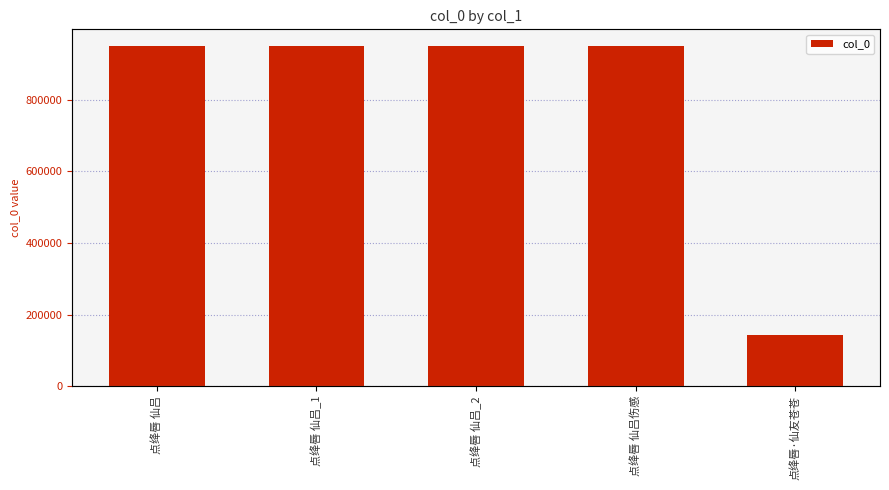

At which category does the chart reach its minimum across all series?

点绛唇·仙友苍苍